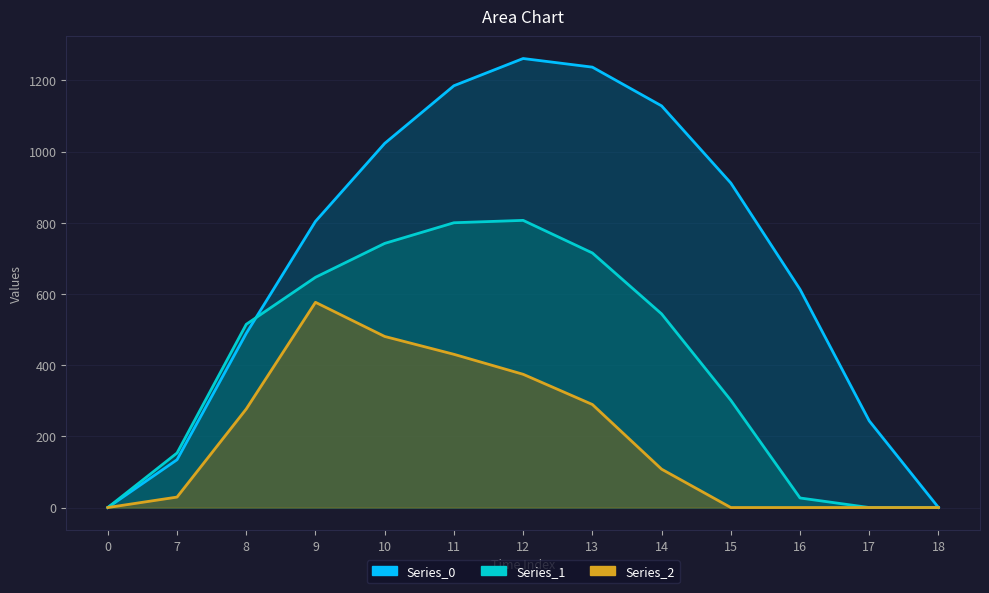

Is it true that Series_0 equals 424.2 at 12?

False